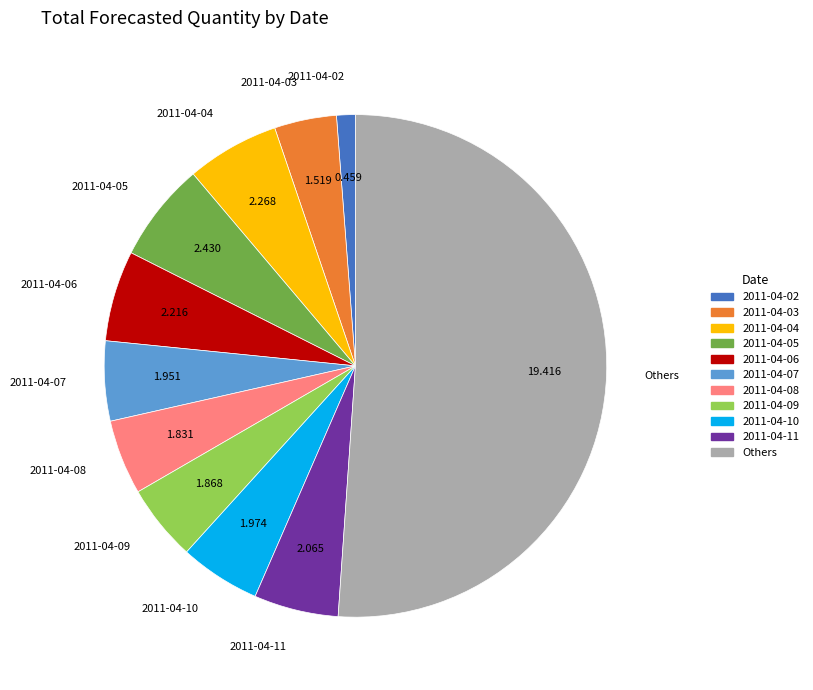

True or false: 2011-04-11 accounts for 13% of the total.

False